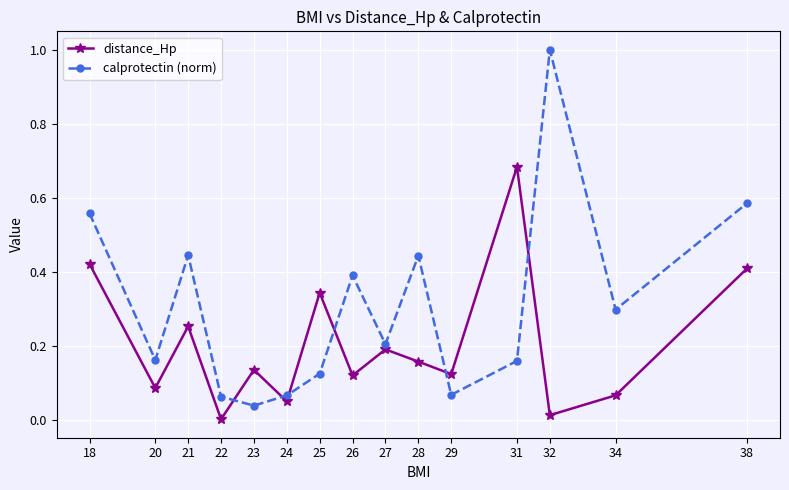

Between 26 and 32, which series saw the biggest shift?

calprotectin (norm)